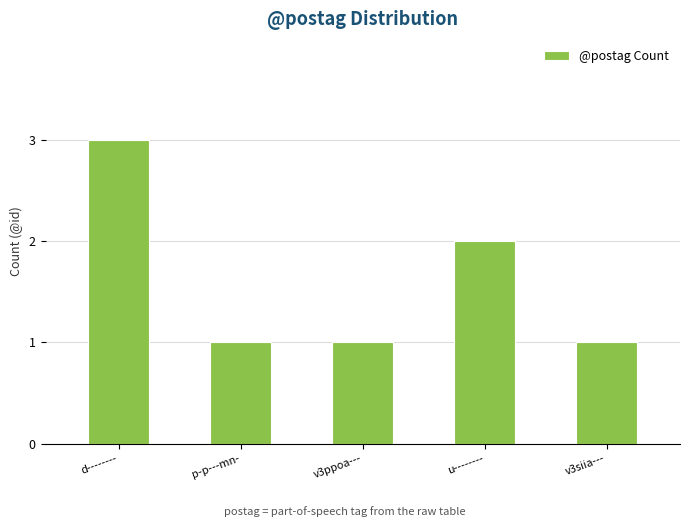

Reading left to right, list all the values displayed in this chart.

3	1	1	2	1